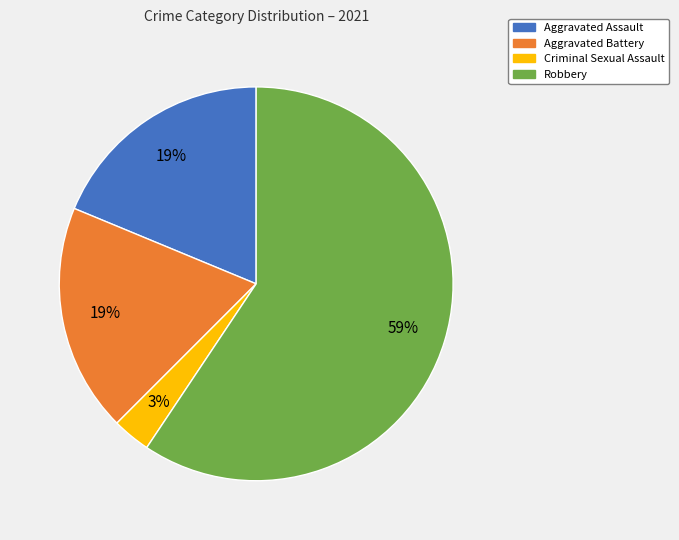

Between Aggravated Assault and Criminal Sexual Assault, which is larger?

Aggravated Assault